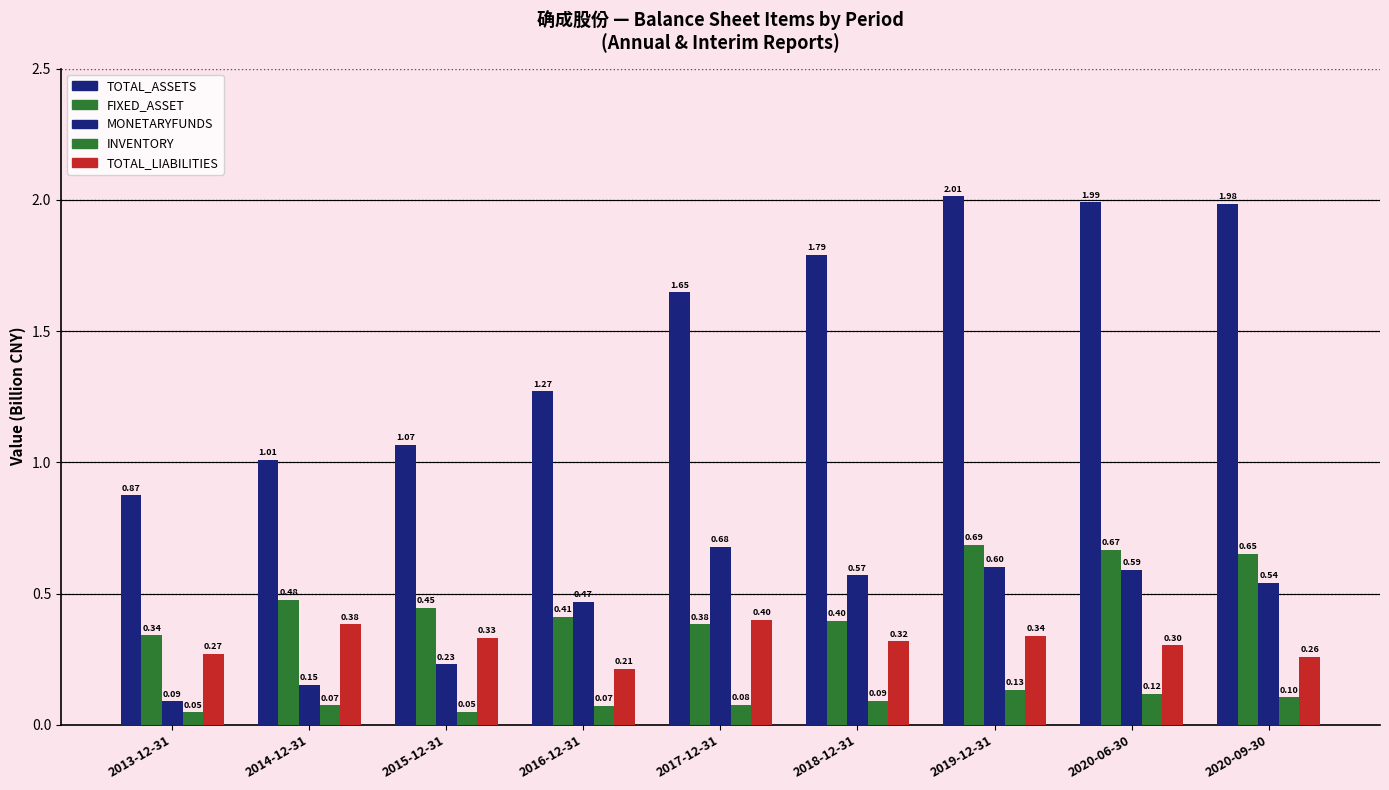

At how many categories does at least one series exceed 0?

9